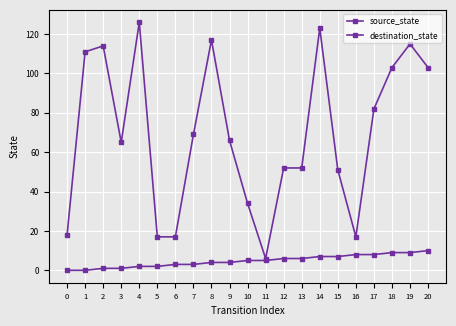

Which series changed the most between 8 and 20?

destination_state